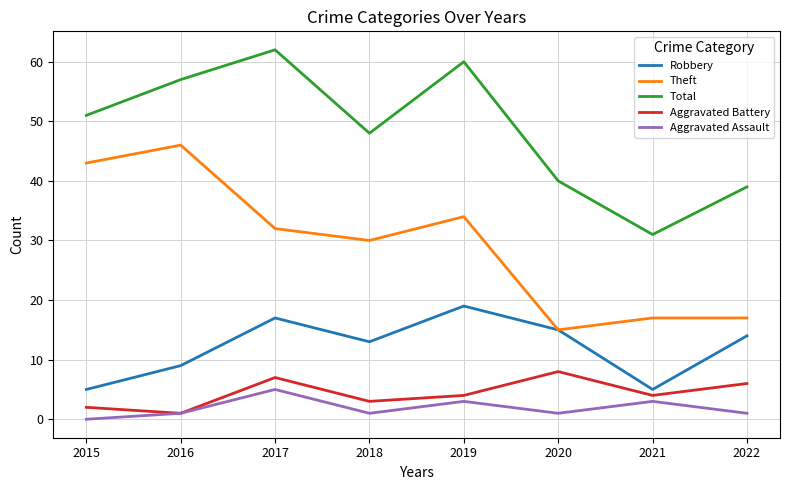

At how many categories does at least one series exceed 52?

3